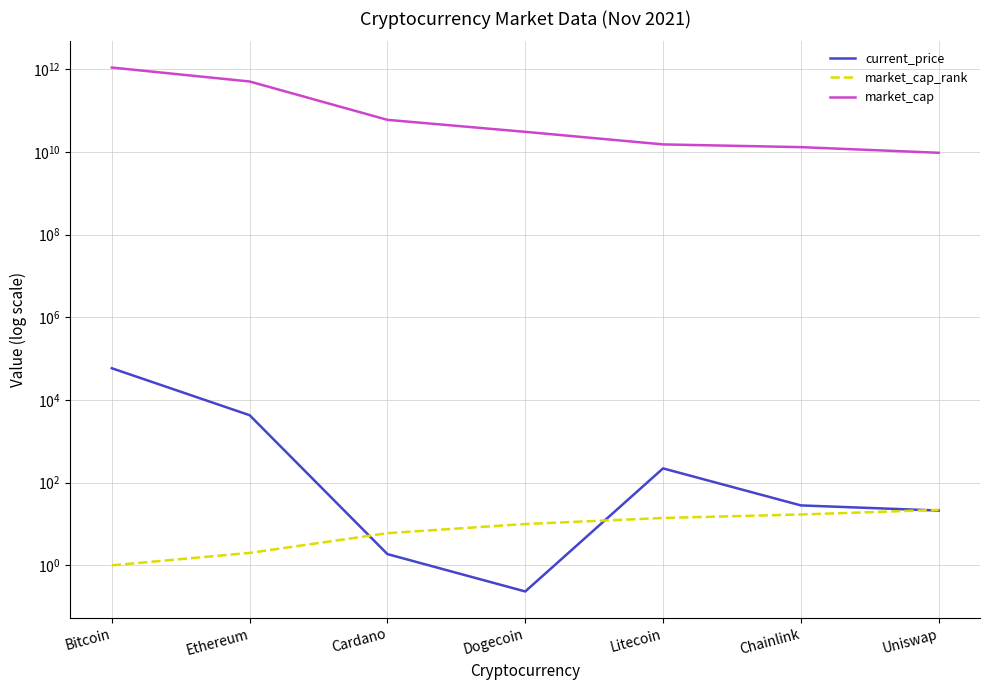

What is the difference between the market_cap_rank values at Litecoin and Dogecoin?

4.0